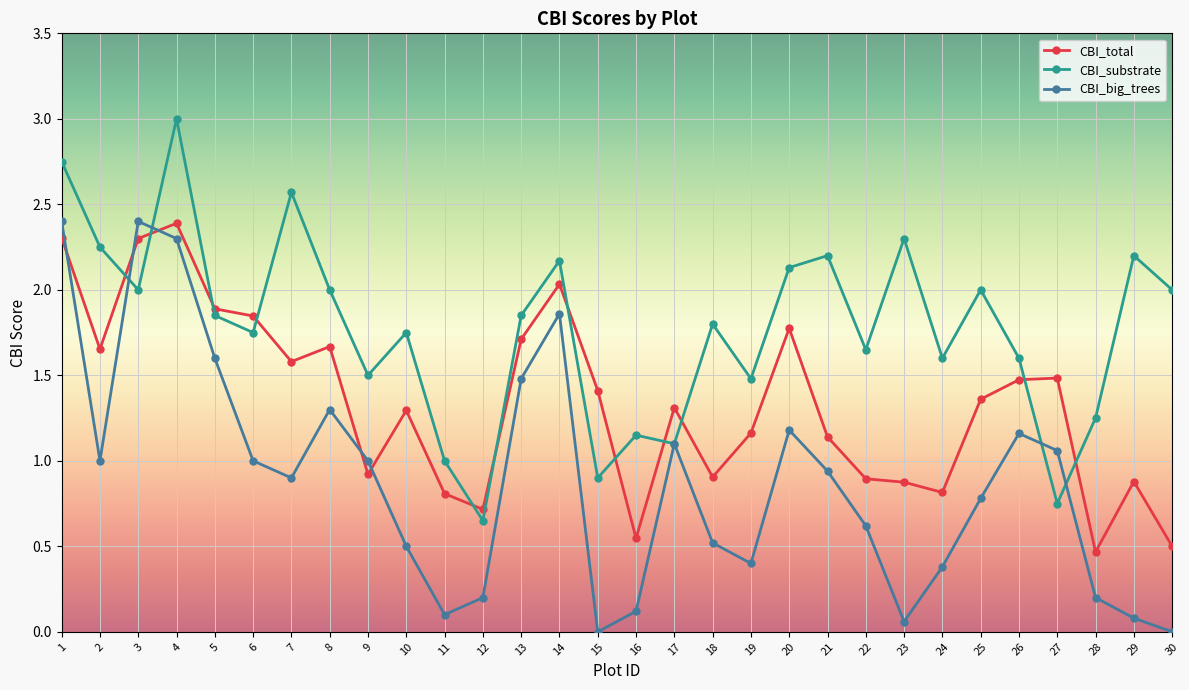

Is it true that CBI_total equals 1.5 at 26?

True